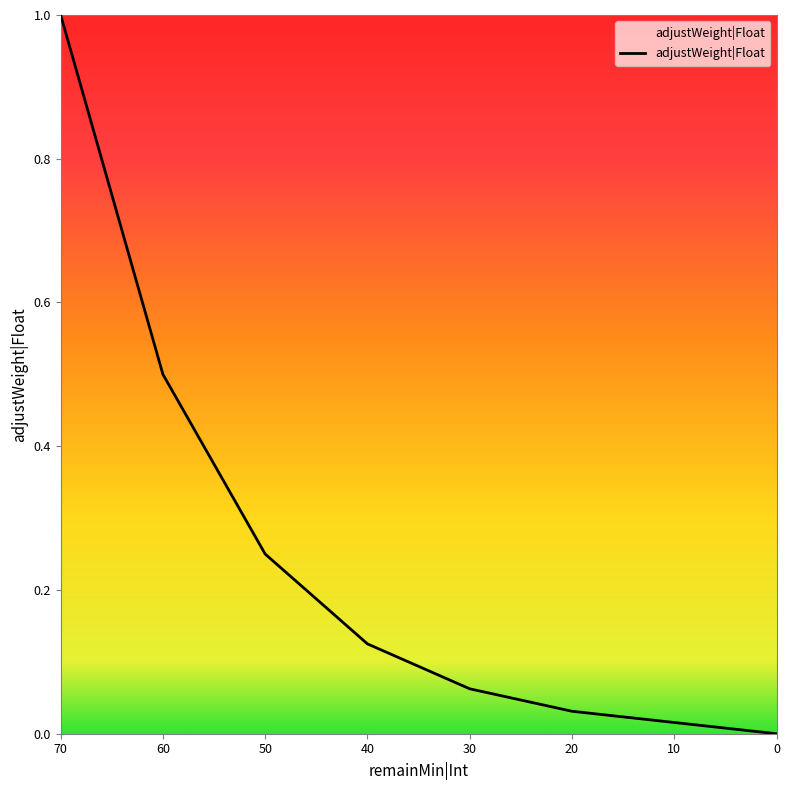

What is the difference between the values at 70 and 50?

0.8